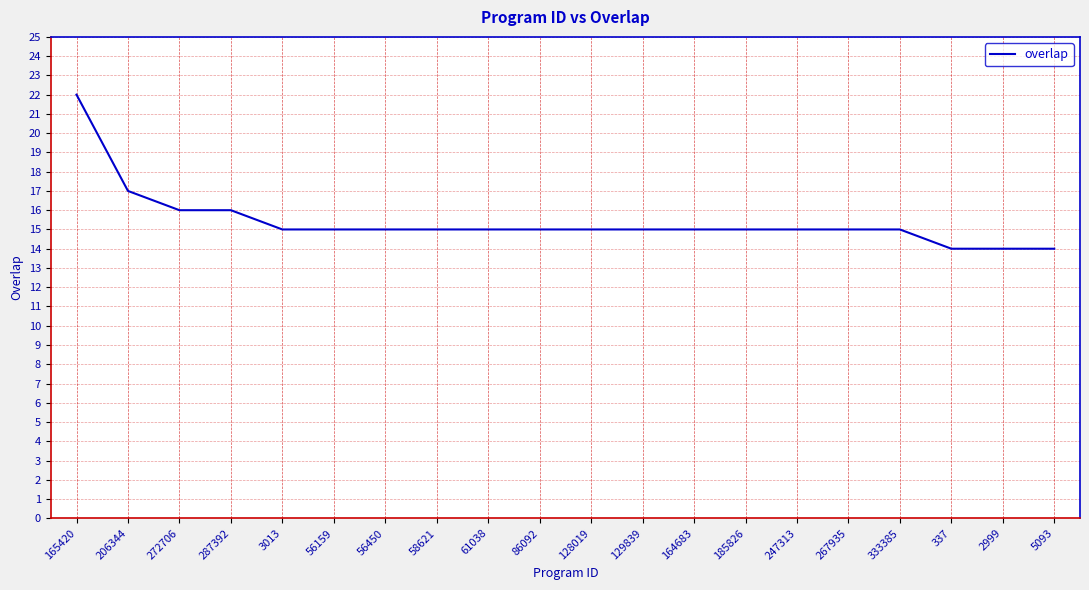

Reading left to right, list all the values displayed in this chart.

165420=22	206344=17	272706=16	287392=16	3013=15	56159=15	56450=15	58621=15	61038=15	86092=15	128019=15	129839=15	164683=15	185826=15	247313=15	267935=15	333385=15	337=14	2999=14	5093=14